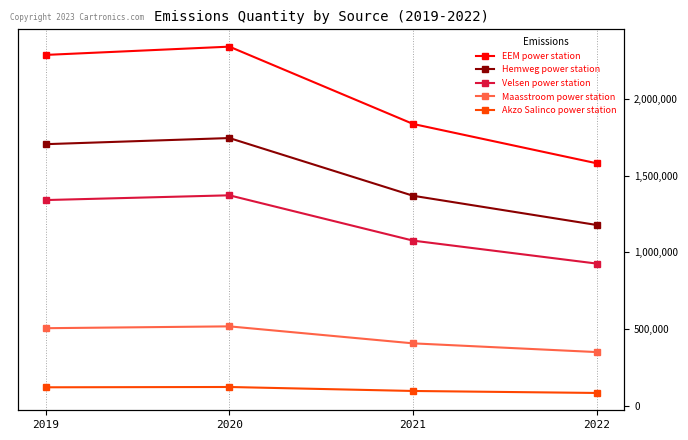

In EEM power station, how many points are higher than both neighbors (excluding endpoints)?

1